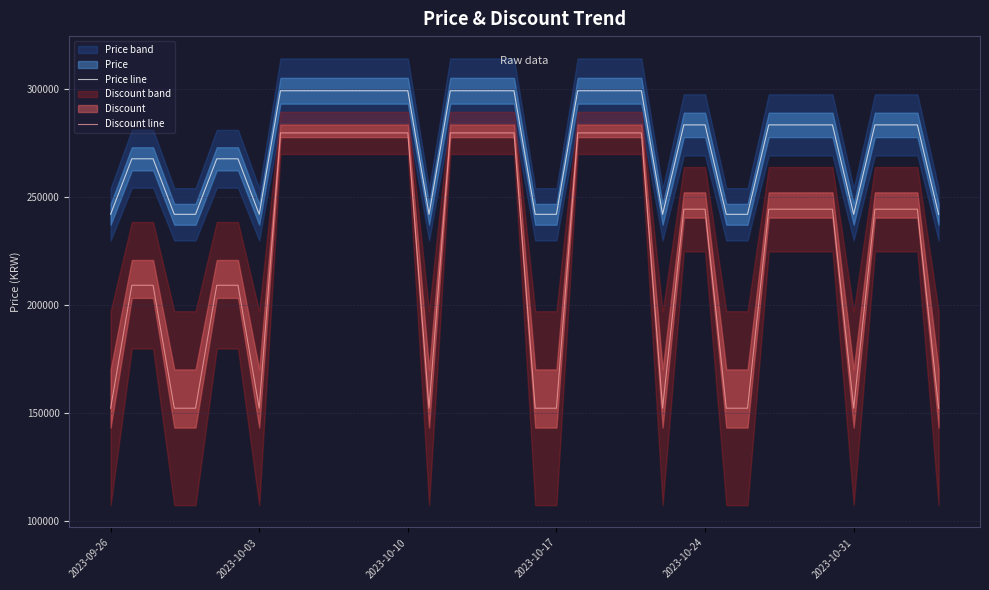

How many series are shown in this chart?

2